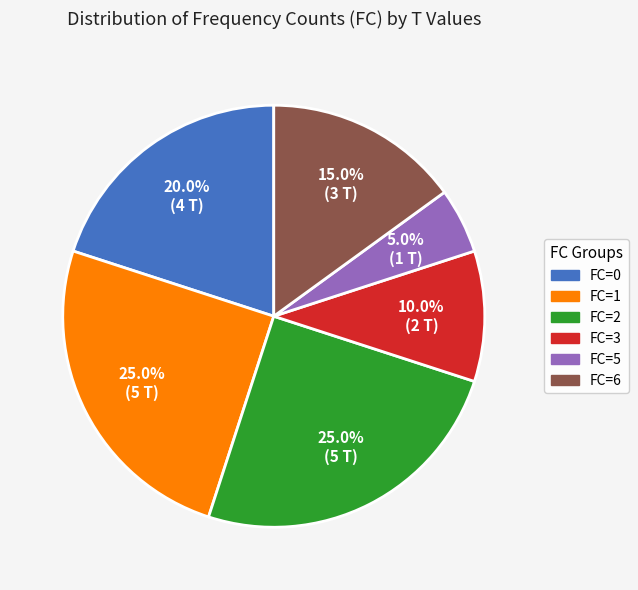

What is the ratio of the value at FC=3 to the value at FC=0?

0.5